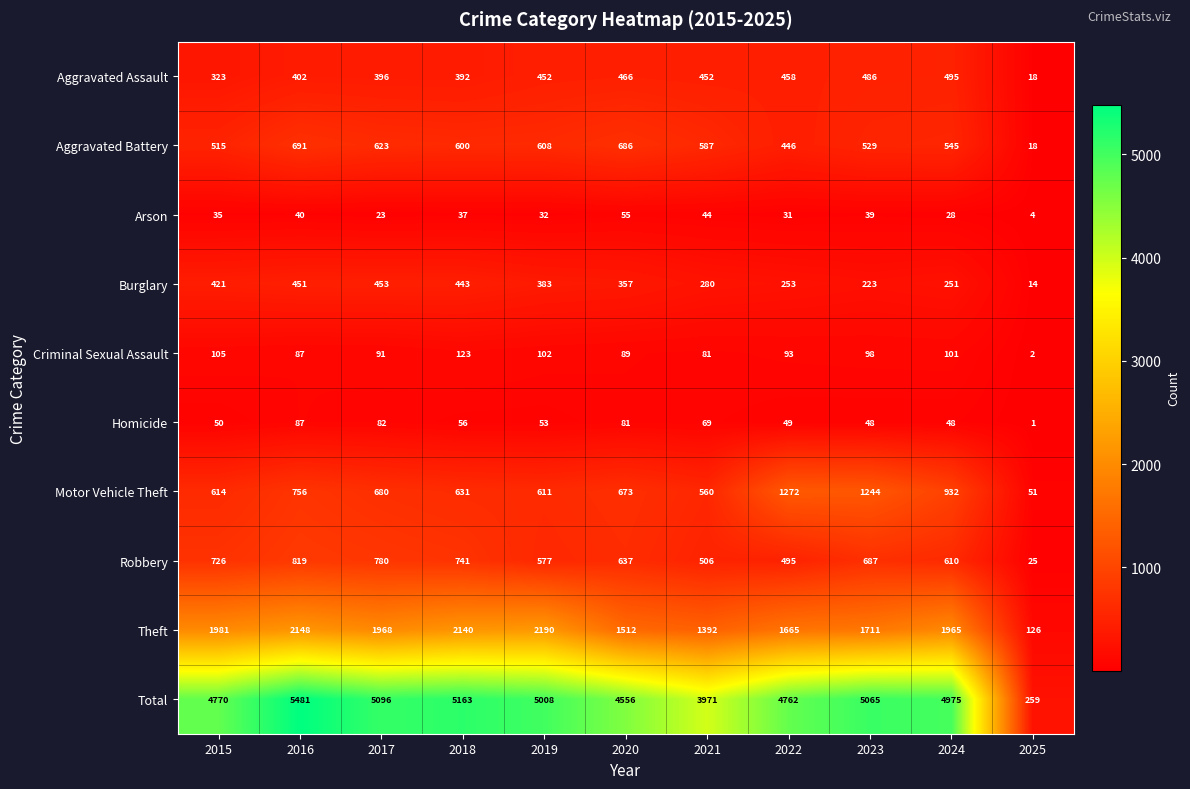

True or false: Homicide has a value of 2 at 2025.

False